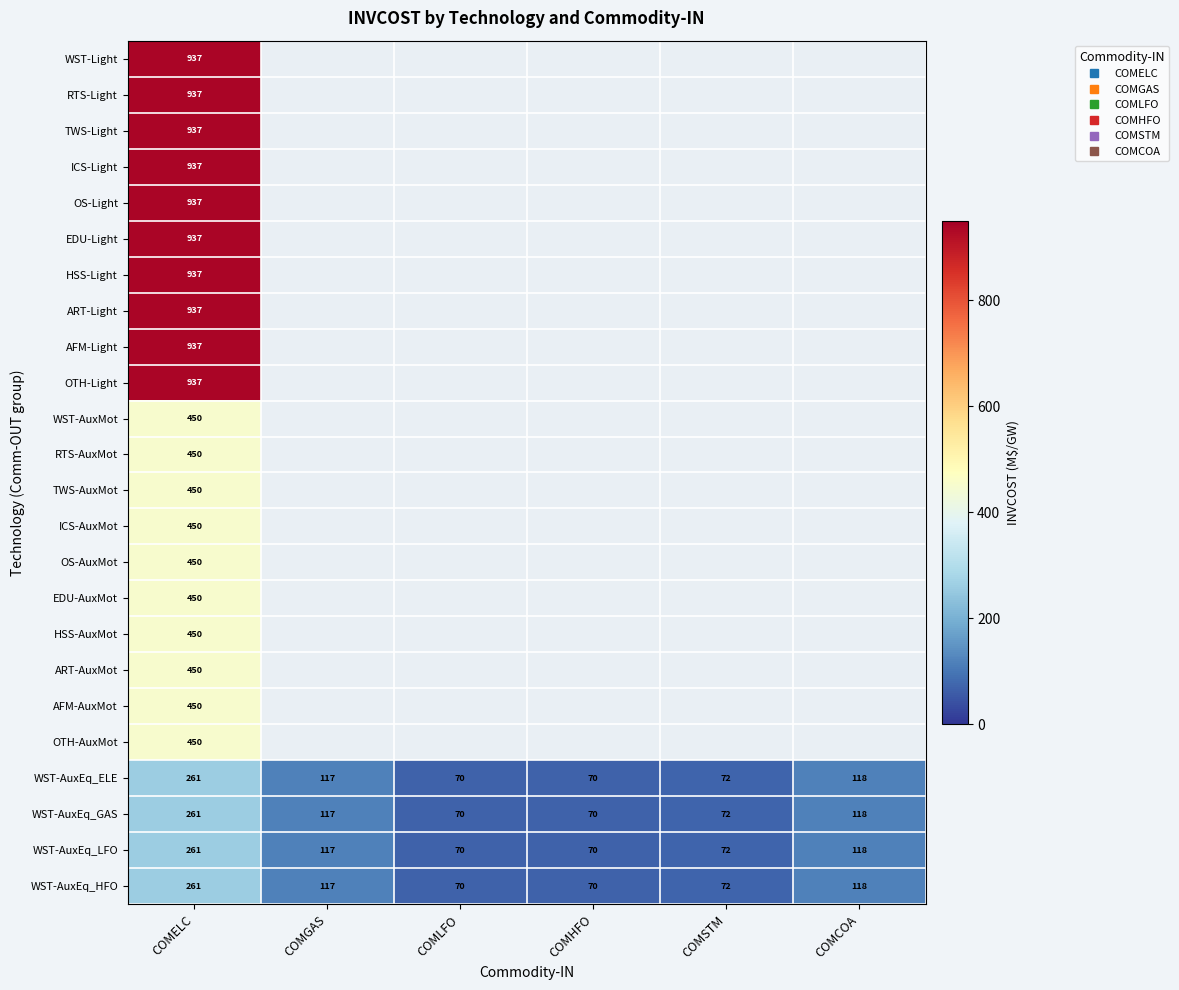

How many positive values does the EDU-Light series have?

1